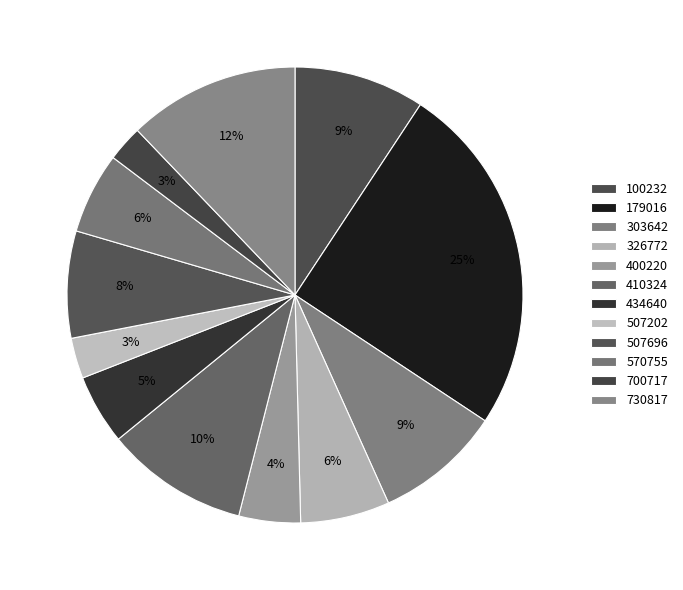

To the nearest percent, what portion does 100232 represent?

9%